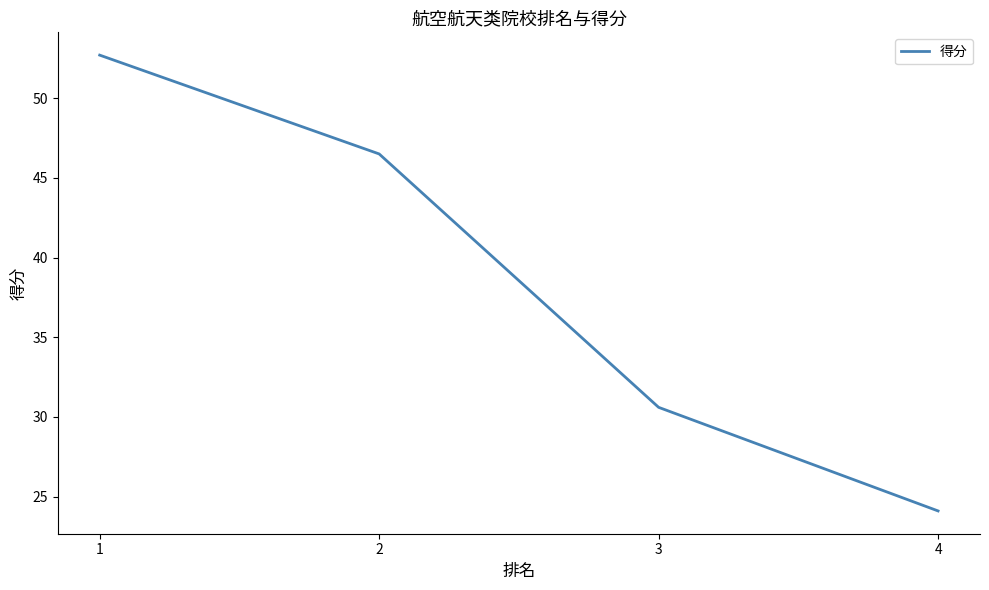

How many categories are shown in the chart?

4